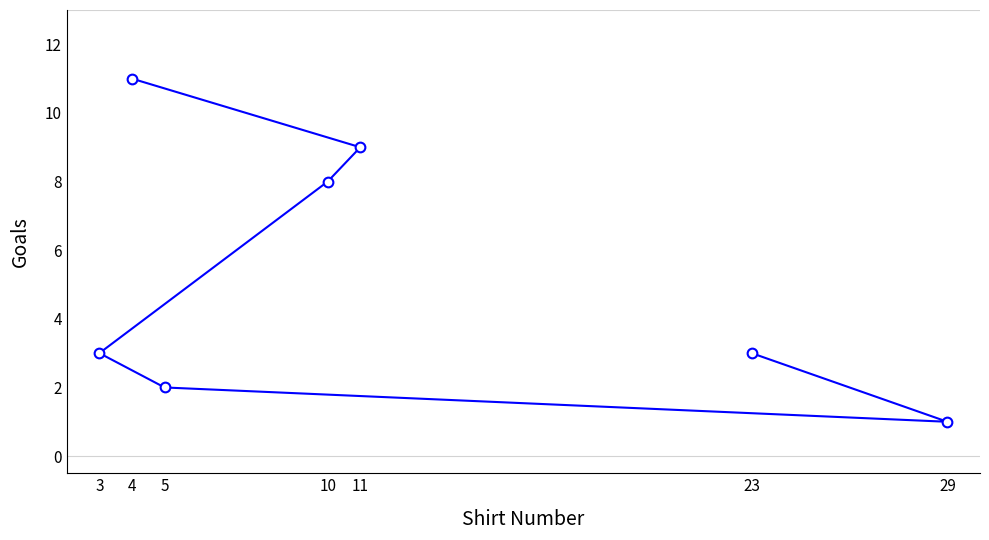

Count the number of values greater than 3.

3